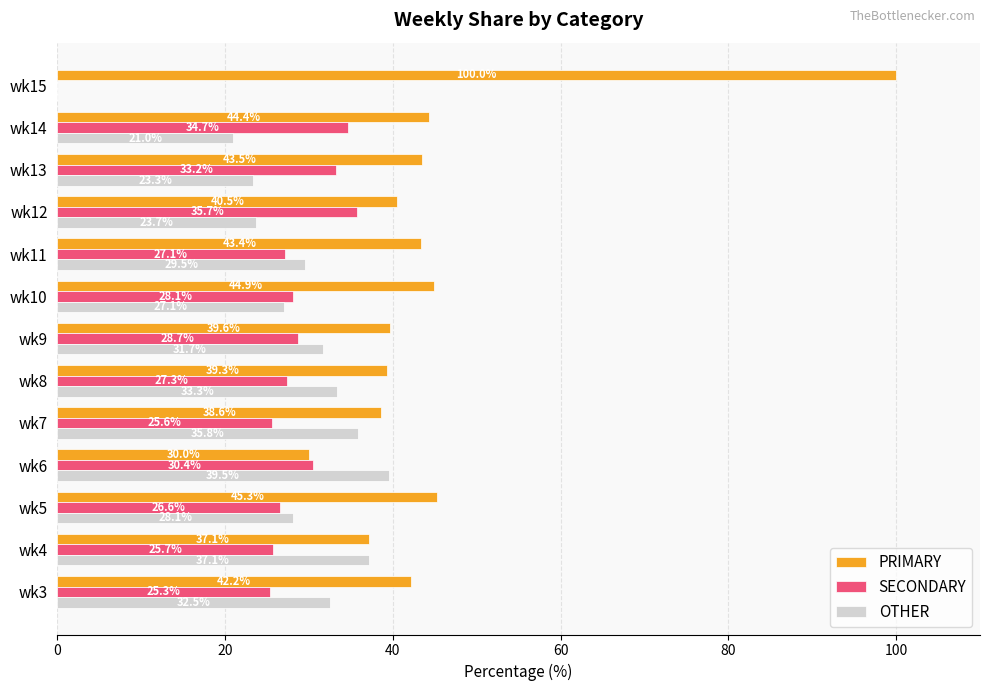

Is the value of OTHER at wk12 greater than the value of PRIMARY at wk14?

No